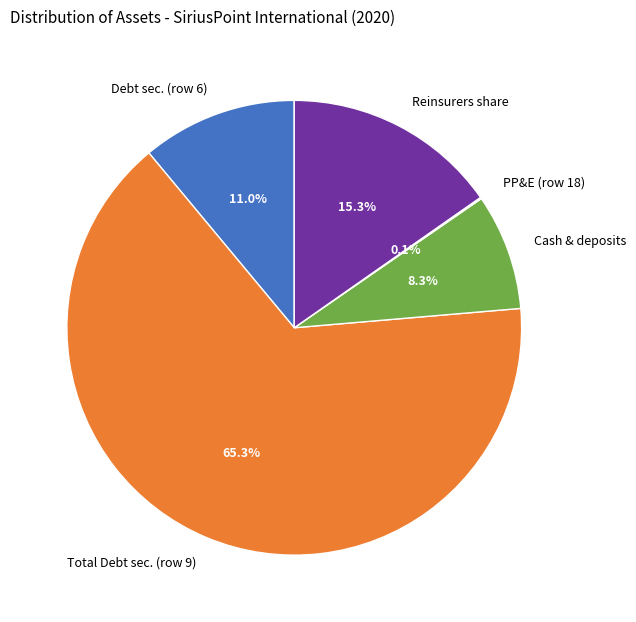

Is there any slice that represents more than half of the pie?

Yes